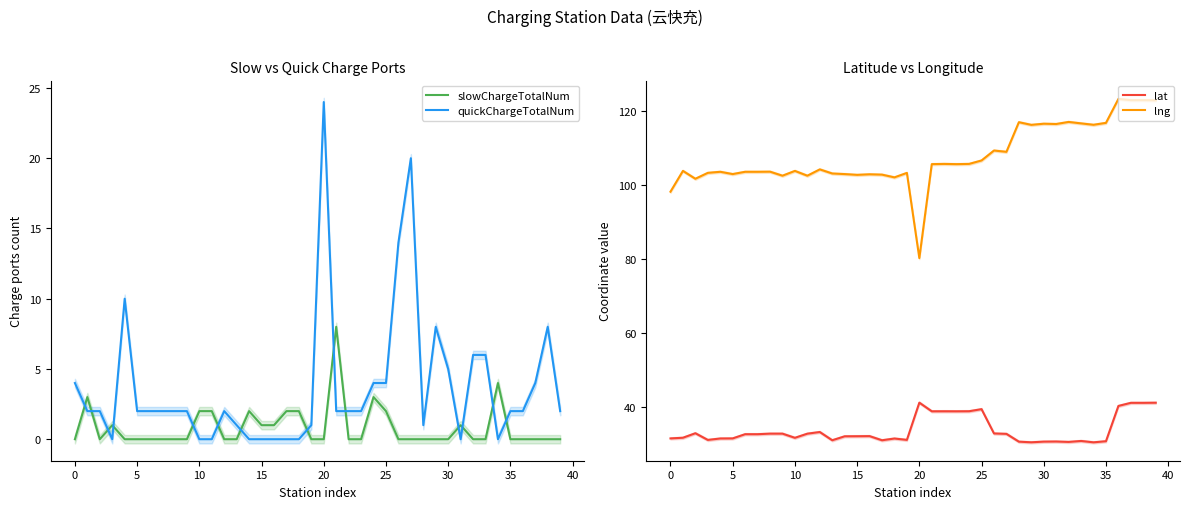

Count the number of data series in this chart.

4